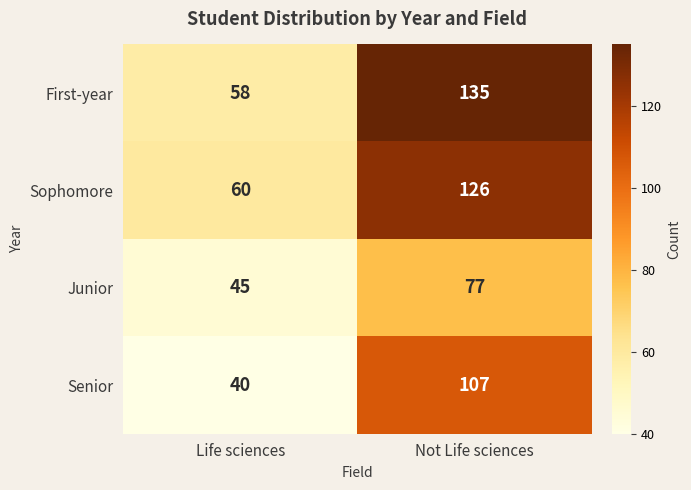

Reading right to left, list all the values displayed in this chart.

First-year: 135	58
Sophomore: 126	60
Junior: 77	45
Senior: 107	40